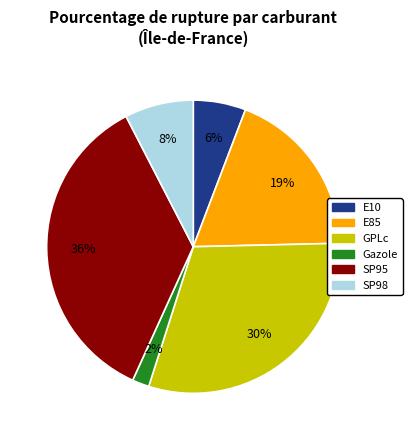

To the nearest percent, what percentage of the pie is SP95?

36%